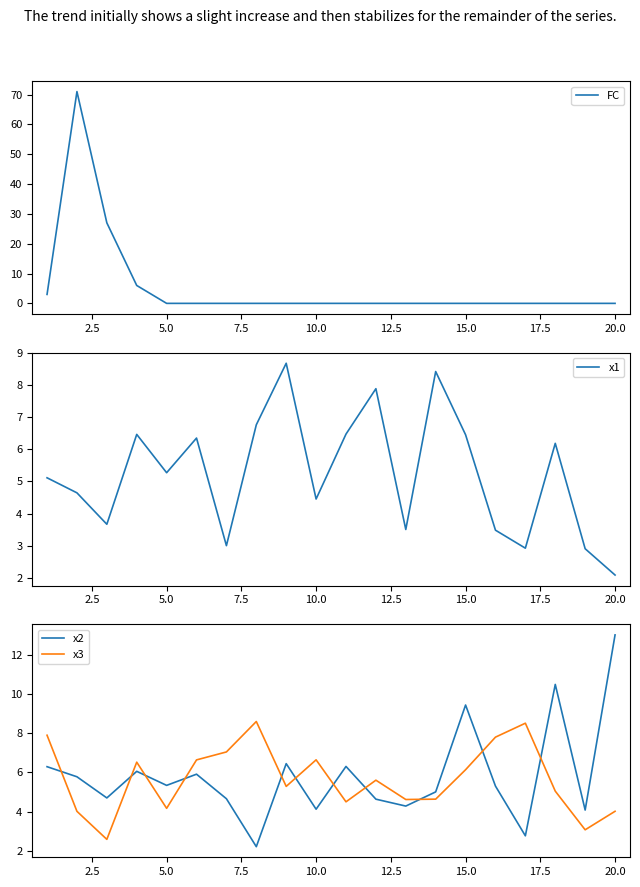

True or false: x3 and FC intersect in this chart.

True